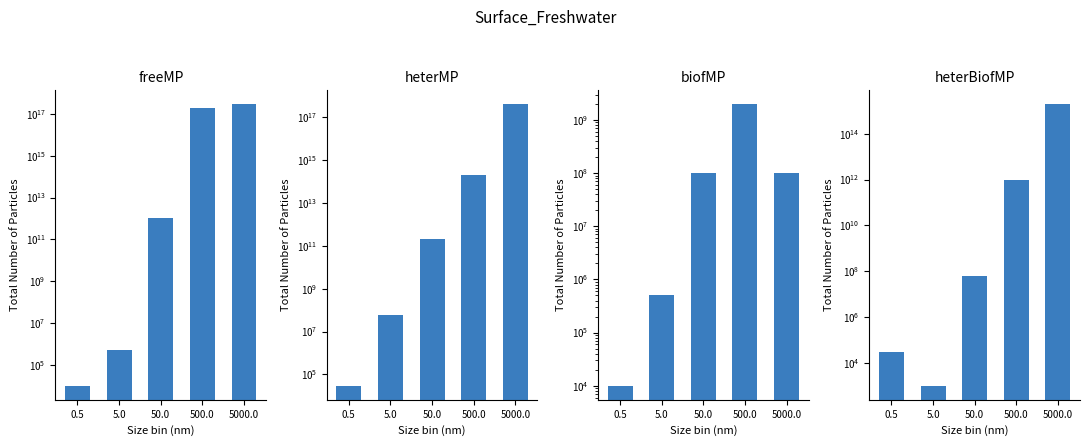

At which label does heterBiofMP reach its minimum?

5.0